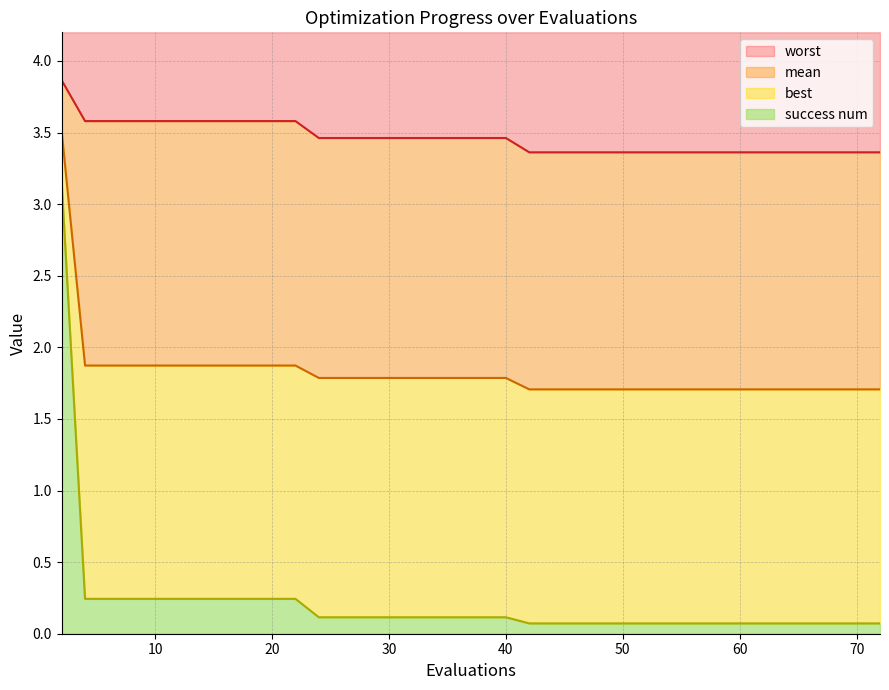

What is the total value across all series at 30?

4.2